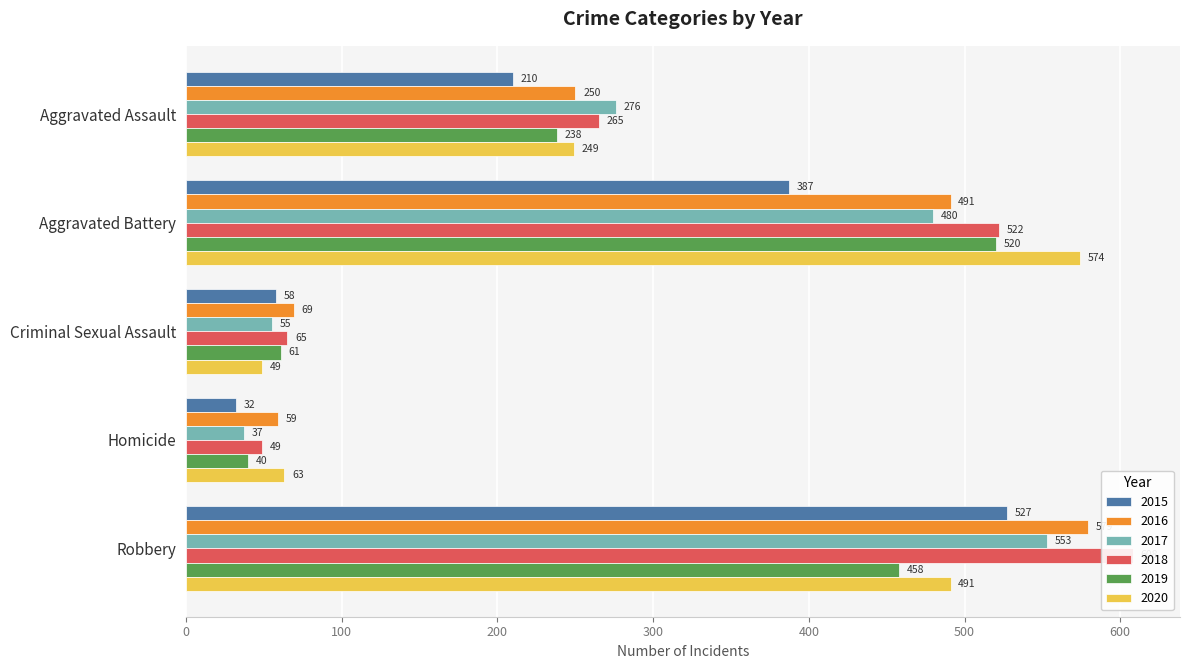

At how many categories does at least one series exceed 320?

2